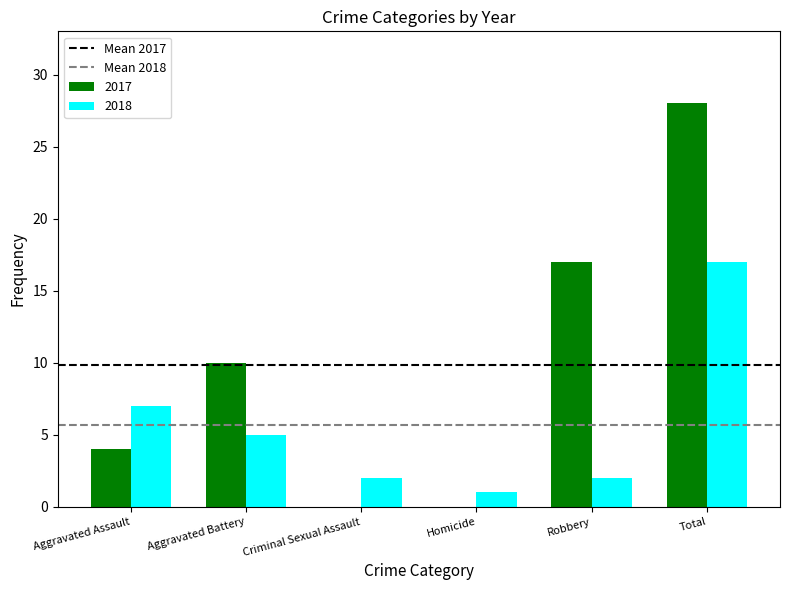

Is it true that 2018 equals 5 at Aggravated Battery?

True